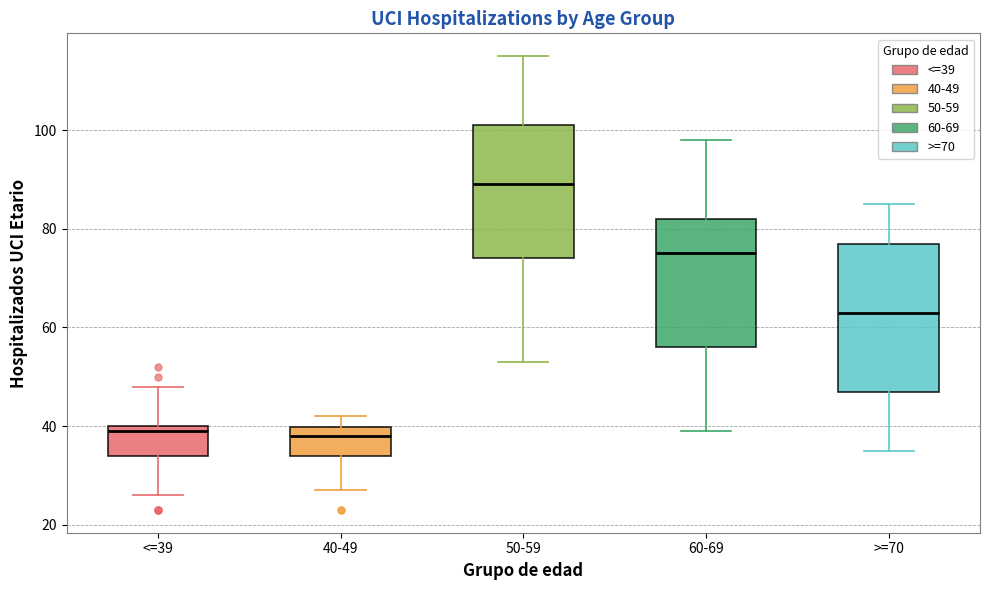

Where does the median line of the box for 40-49 sit on the y-axis? The values are not printed on the chart, so give them approximately, as read against the axis.

38